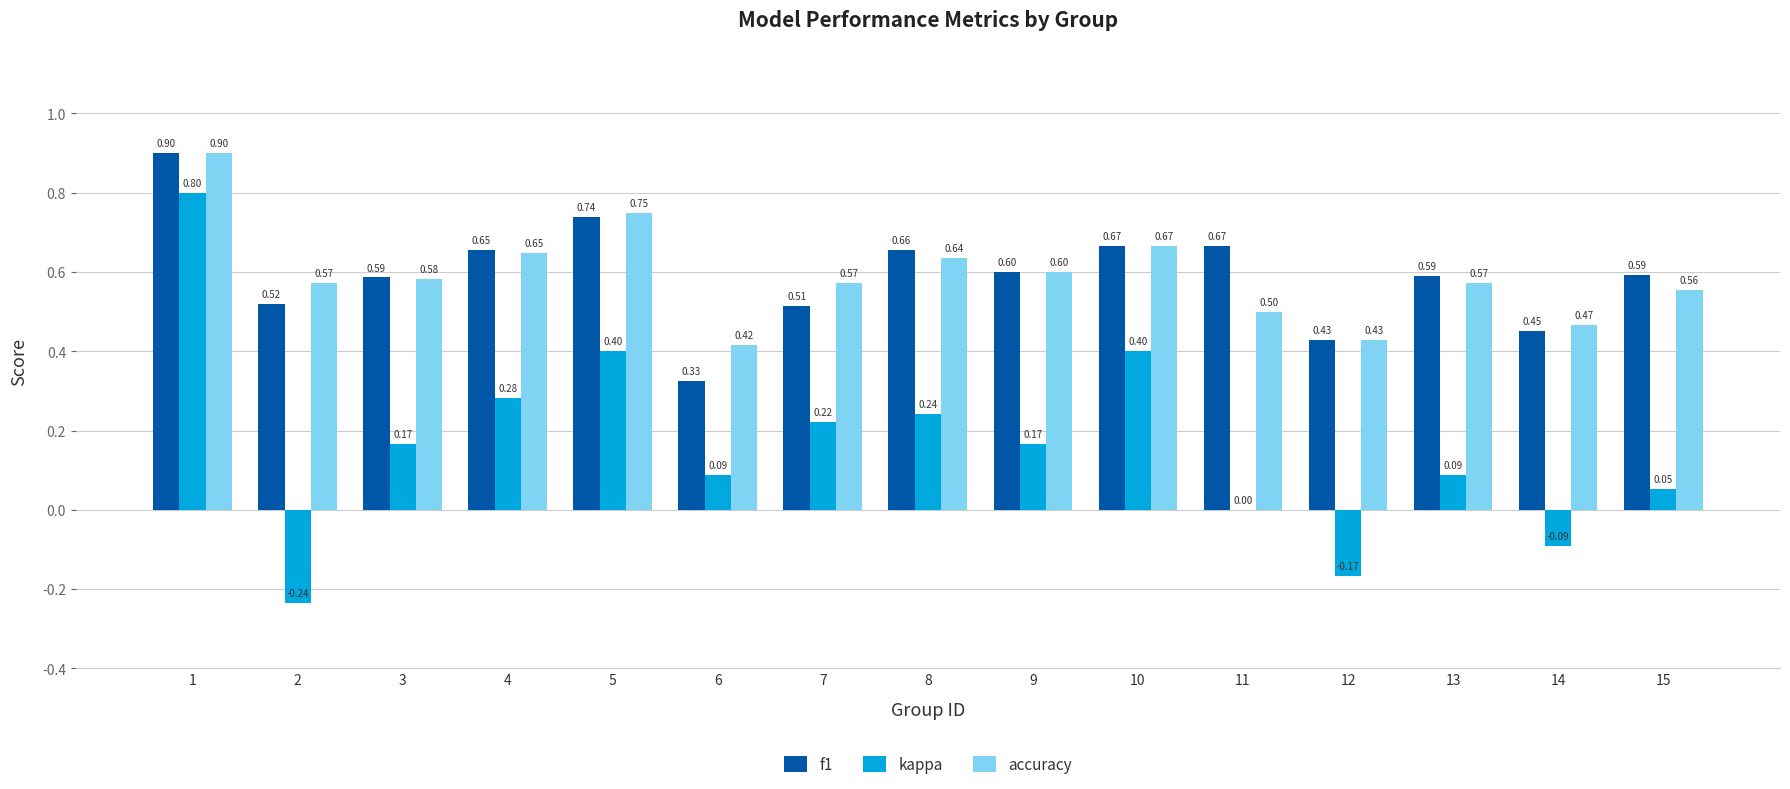

Is the value of accuracy at 10 greater than the value of f1 at 1?

No